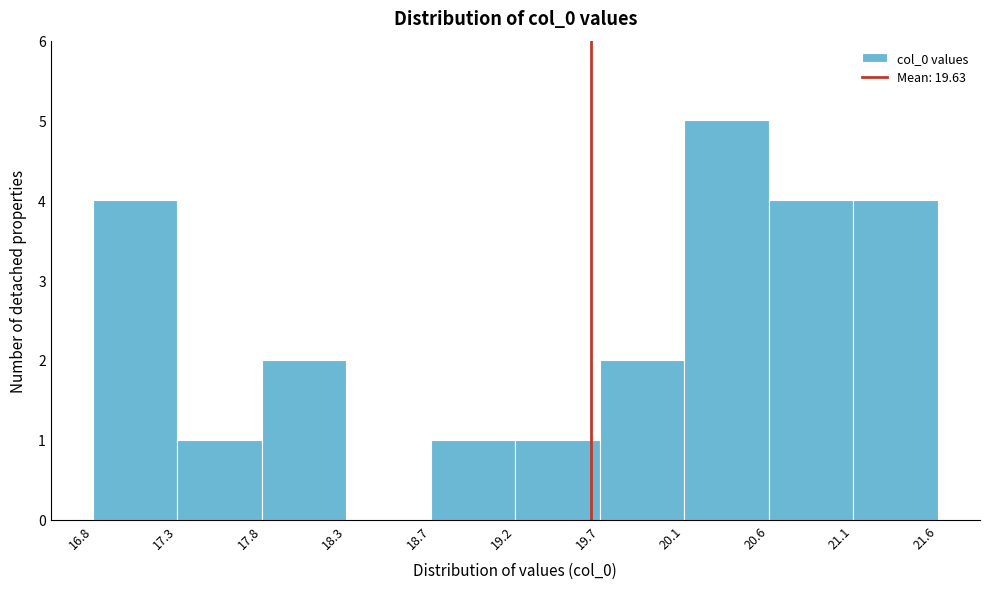

Reading left to right, list every bar in this chart as the range it spans on the x-axis followed by its height. The values are not printed on the chart, so give them approximately, as read against the axis.

16.8 to 17.3: 4
17.3 to 17.8: 1
17.8 to 18.3: 2
18.3 to 18.7: 0
18.7 to 19.2: 1
19.2 to 19.7: 1
19.7 to 20.1: 2
20.1 to 20.6: 5
20.6 to 21.1: 4
21.1 to 21.6: 4